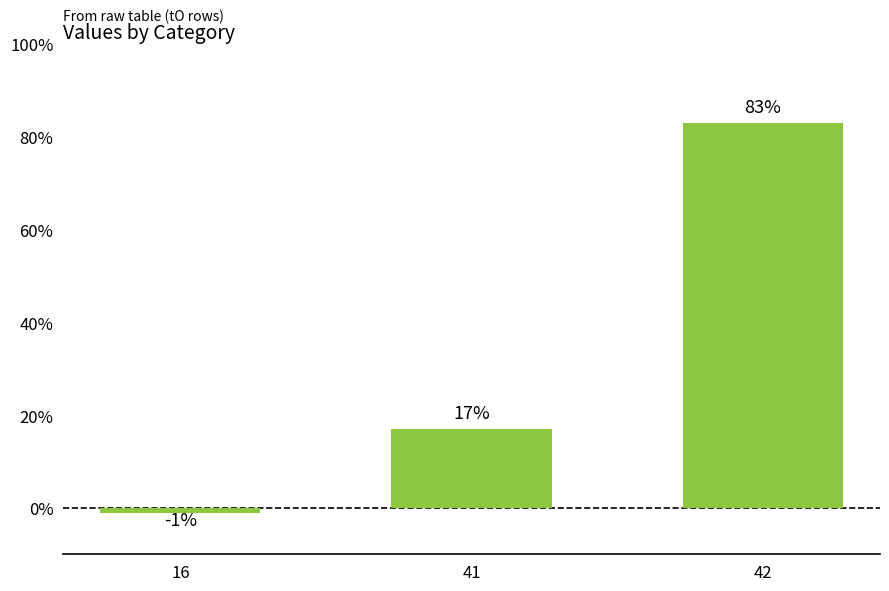

How many values are below zero?

1